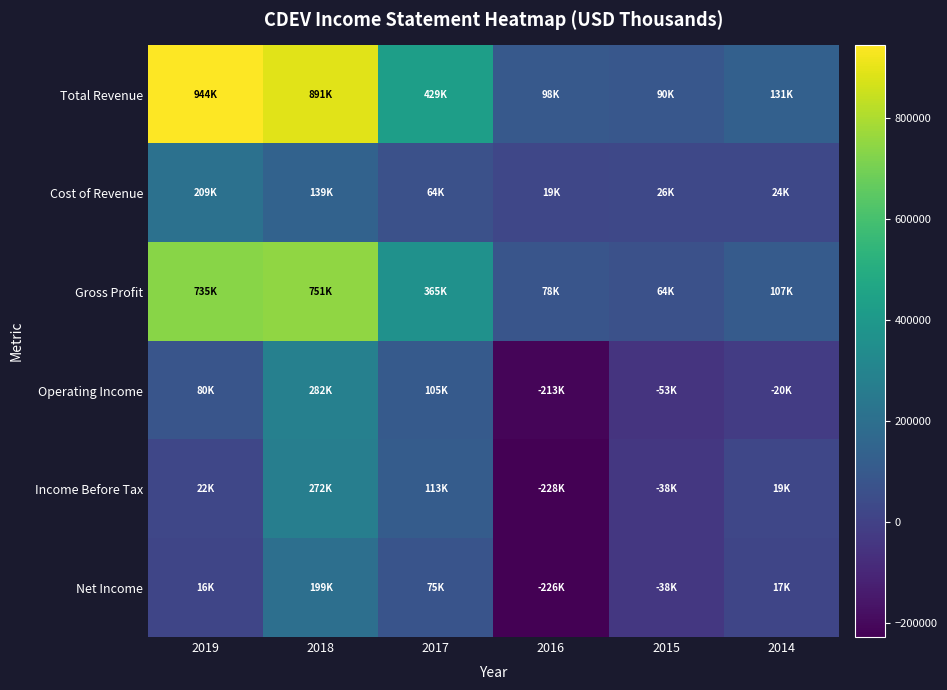

Reading left to right, transcribe all the data shown in this chart.

Total Revenue: 2019=944300	2018=891000	2017=429900	2016=98800	2015=90500	2014=131800
Cost of Revenue: 2019=209200	2018=139800	2017=64500	2016=19900	2015=26200	2014=24600
Gross Profit: 2019=735200	2018=751200	2017=365400	2016=78900	2015=64300	2014=107300
Operating Income: 2019=80300	2018=282700	2017=105300	2016=-213700	2015=-53400	2014=-20400
Income Before Tax: 2019=22200	2018=272200	2017=113500	2016=-228100	2015=-38900	2014=19300
Net Income: 2019=16100	2018=199900	2017=75600	2016=-226800	2015=-38300	2014=17800